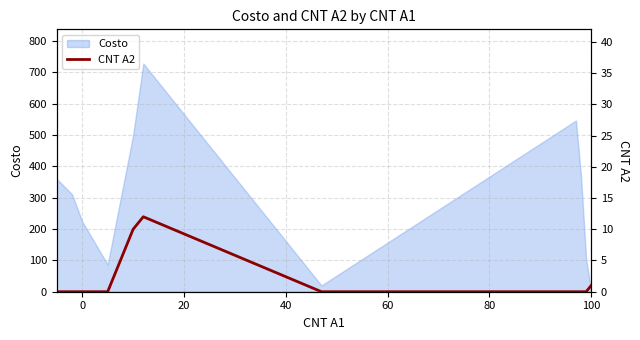

True or false: Costo has a value of 373.2 at 0.

False